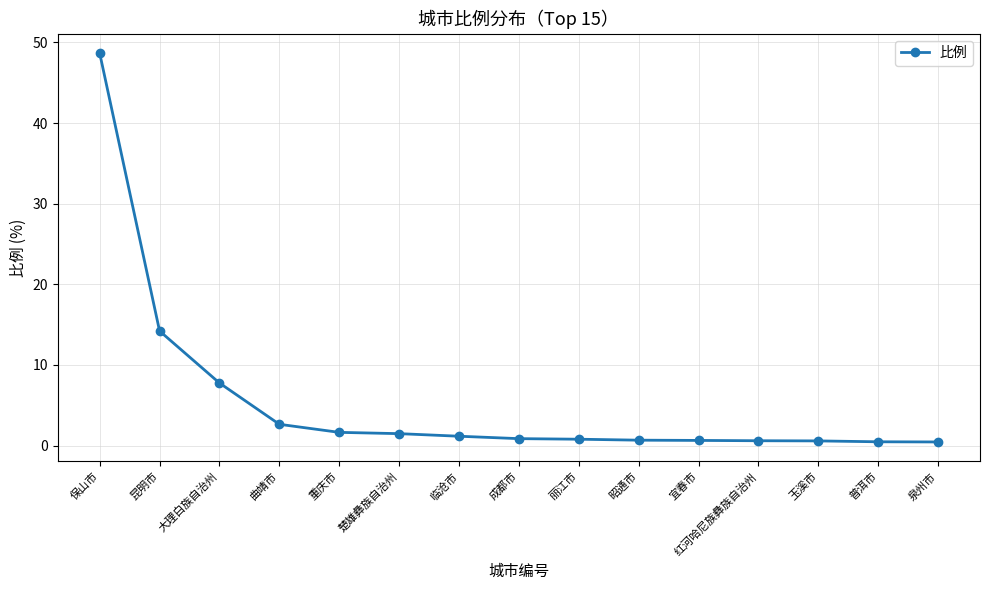

How many distinct data groups are displayed?

1